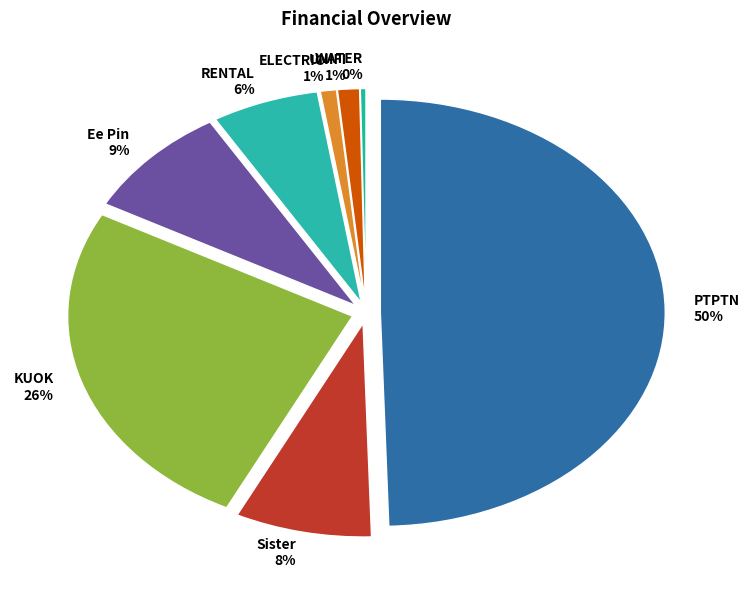

What percentage is the UNIFI slice, to the nearest percent?

1%